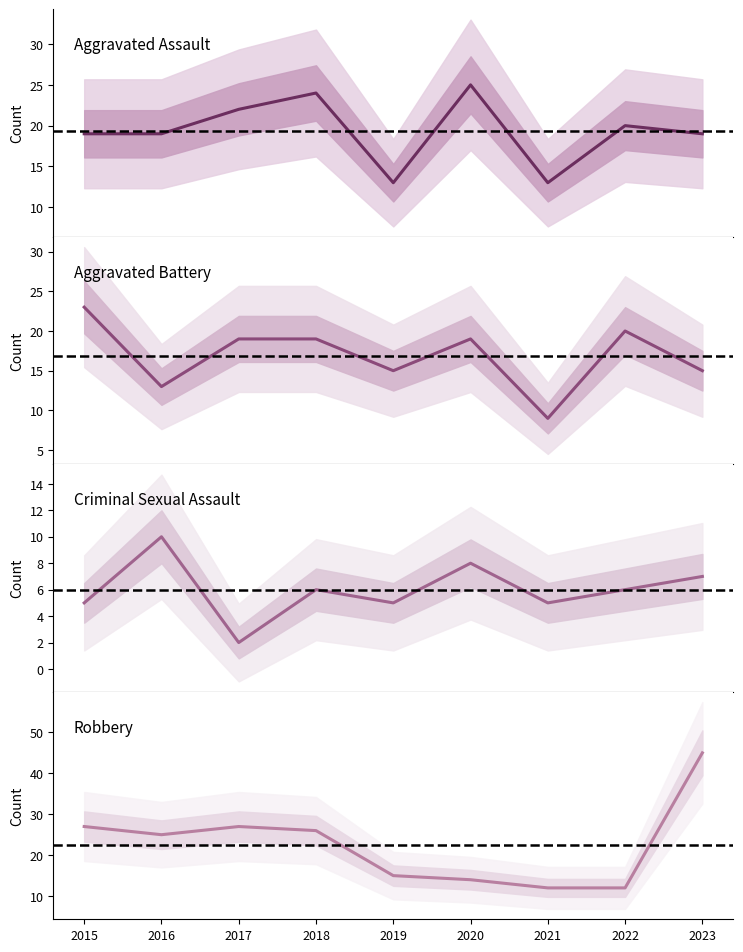

How many data points in Robbery are less than 25?

4